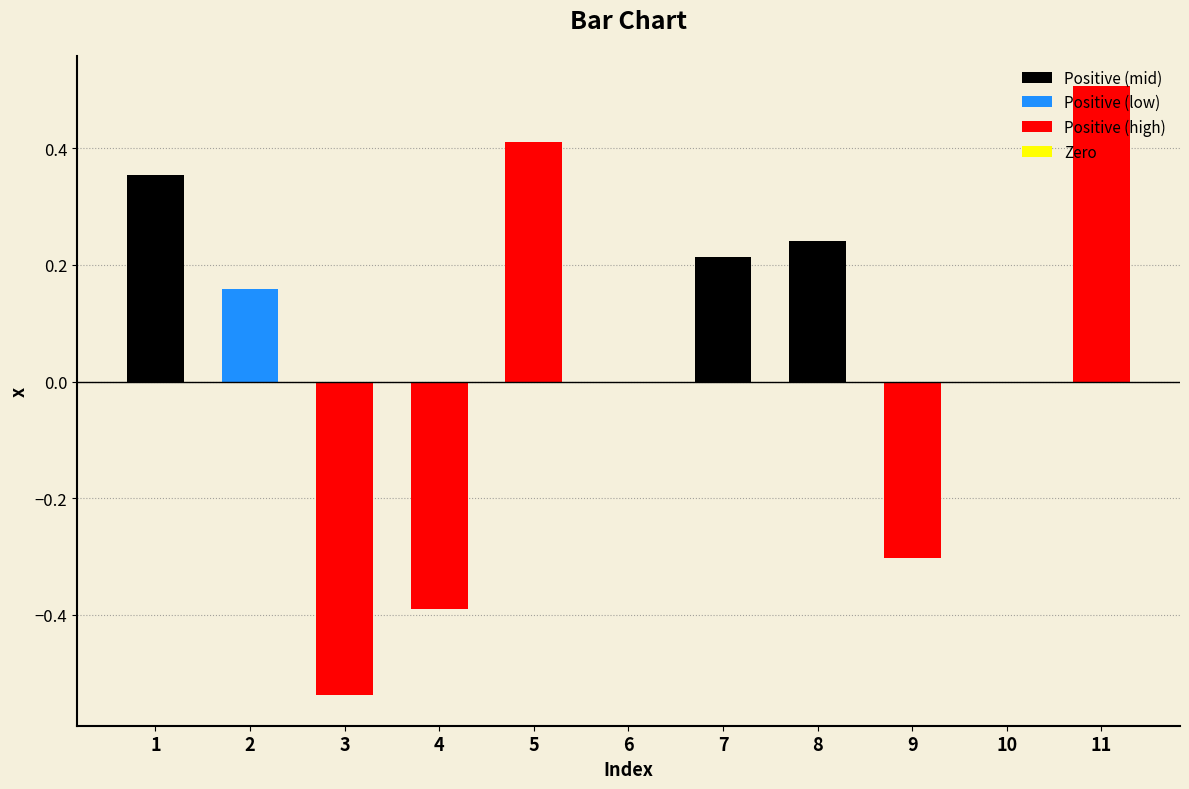

The value at 5 is 0.2. True or false?

False